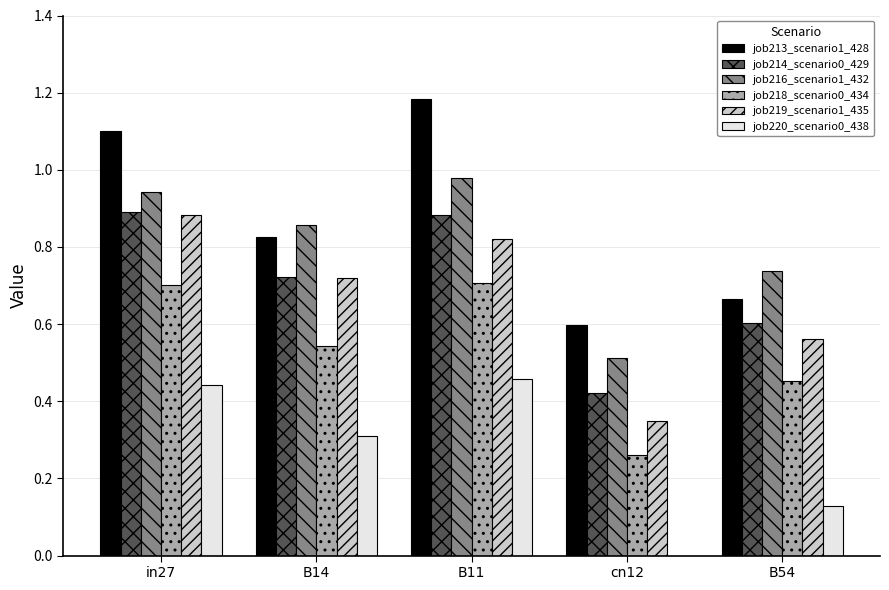

At which label does job216_scenario1_432 reach its peak?

B11